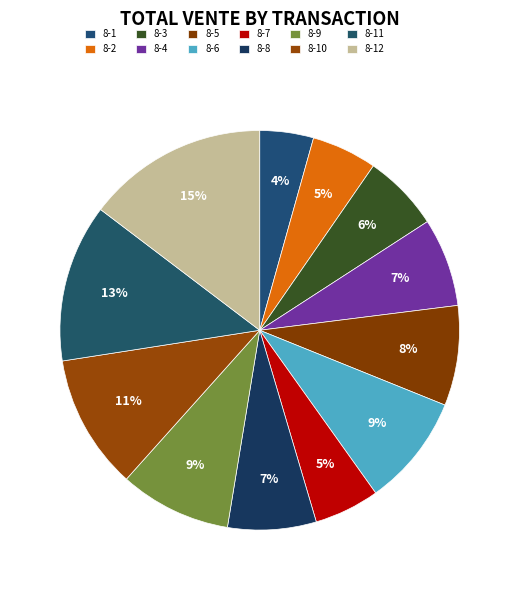

Count the number of slices in the pie.

12